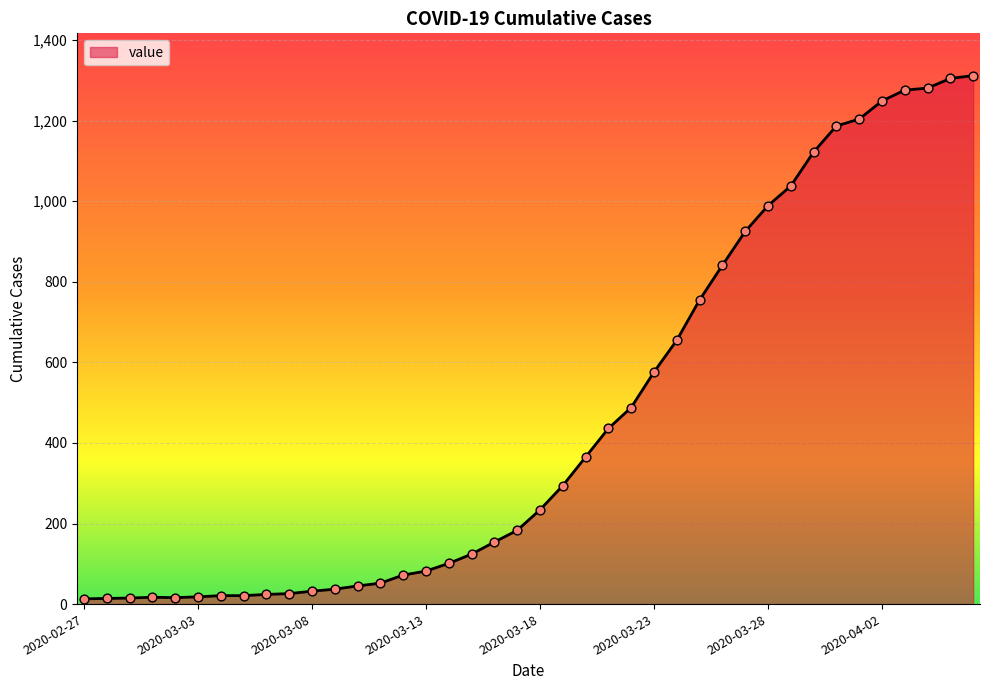

What is the difference between the maximum and minimum values?

1299